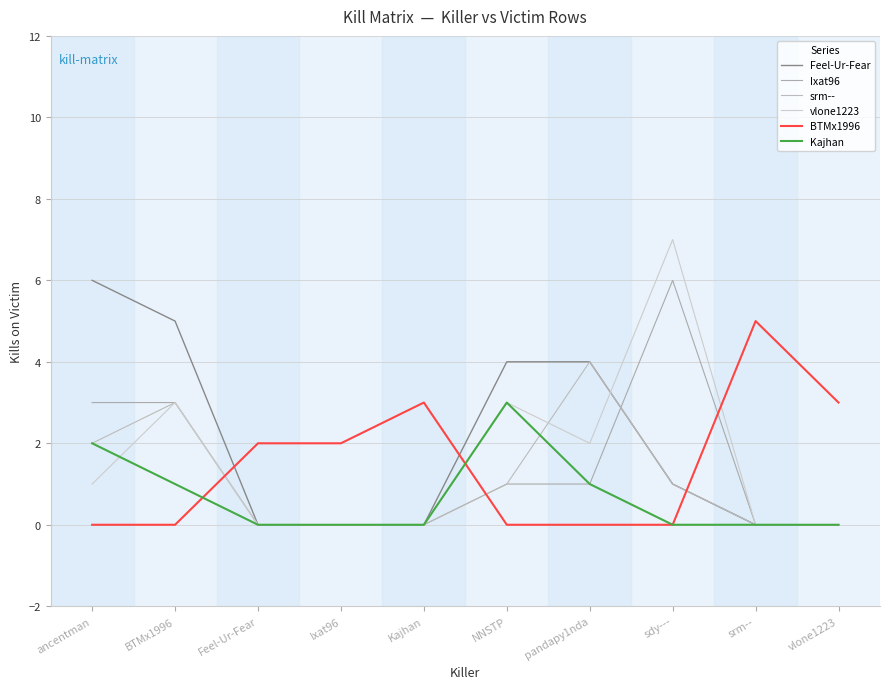

How many times do BTMx1996 and srm-- cross each other?

3